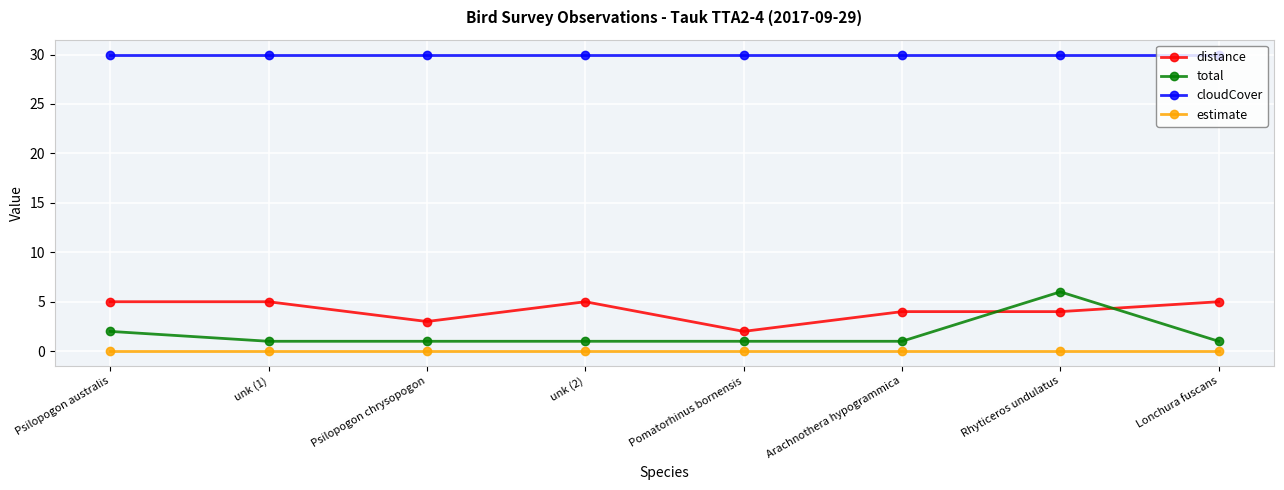

Which series has the largest total across all categories?

cloudCover